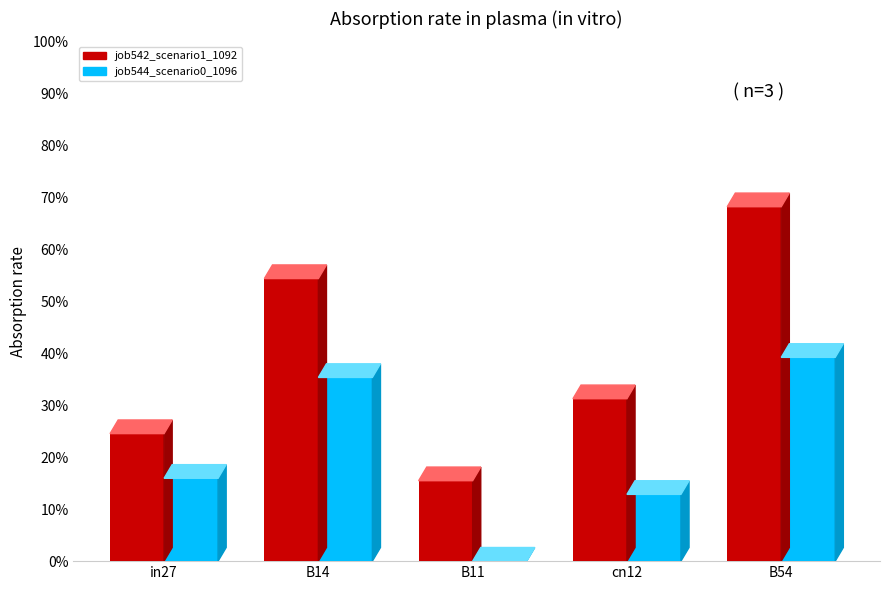

Reading right to left, list all the values displayed in this chart.

job542_scenario1_1092: 0.7	0.3	0.2	0.5	0.2
job544_scenario0_1096: 0.4	0.1	0.0	0.4	0.2